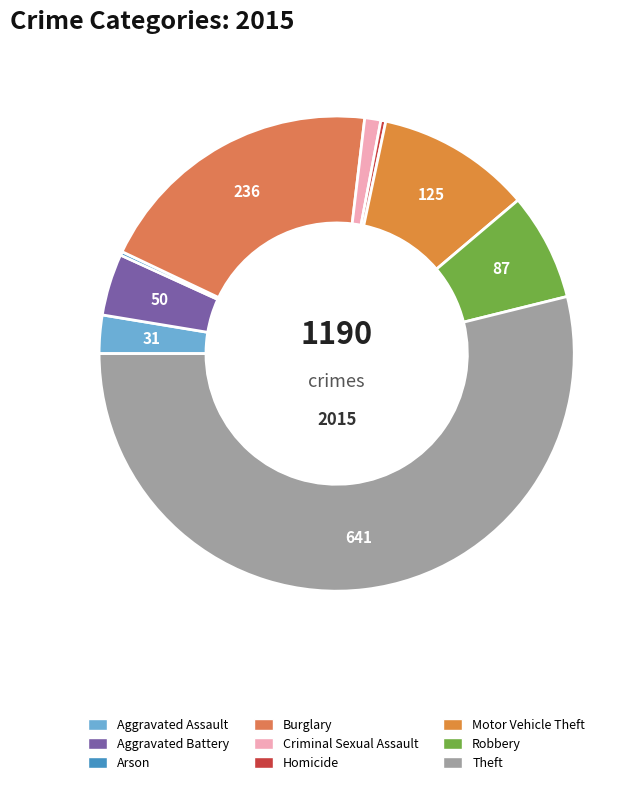

What is the change in value from Burglary to Criminal Sexual Assault?

-223